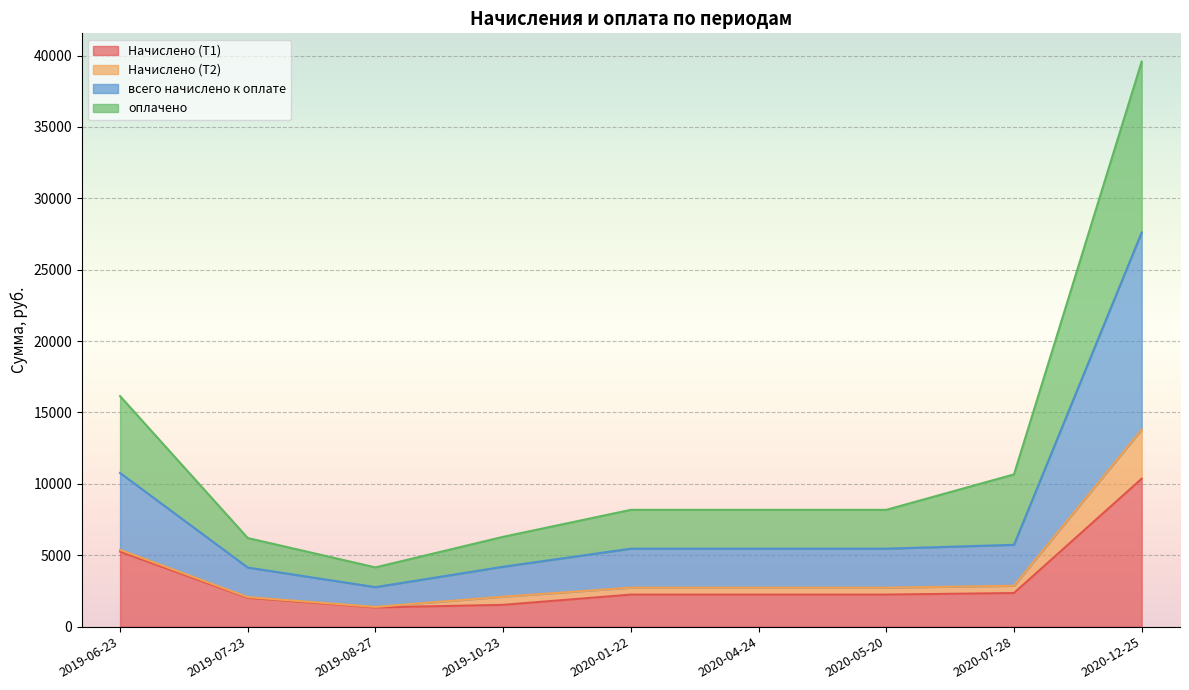

Between 2019-07-23 and 2020-12-25, which series saw the biggest shift?

оплачено